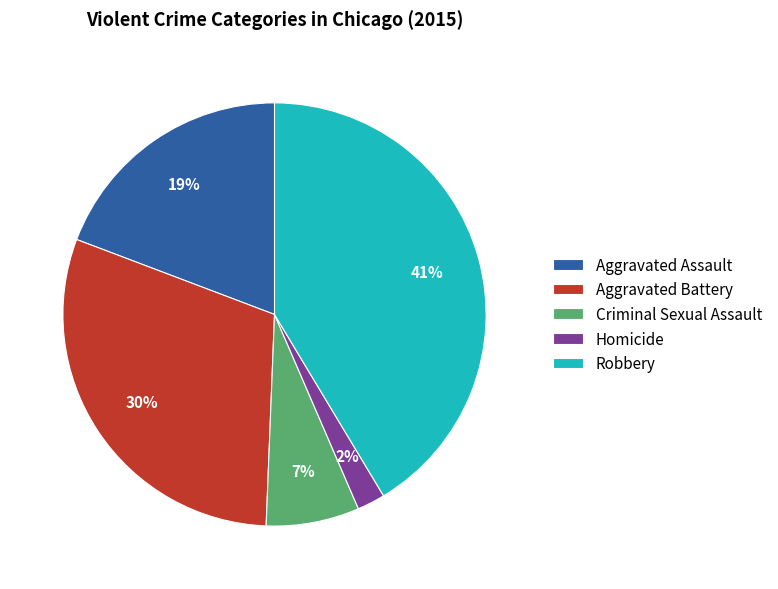

To the nearest percent, what portion does Criminal Sexual Assault represent?

7%